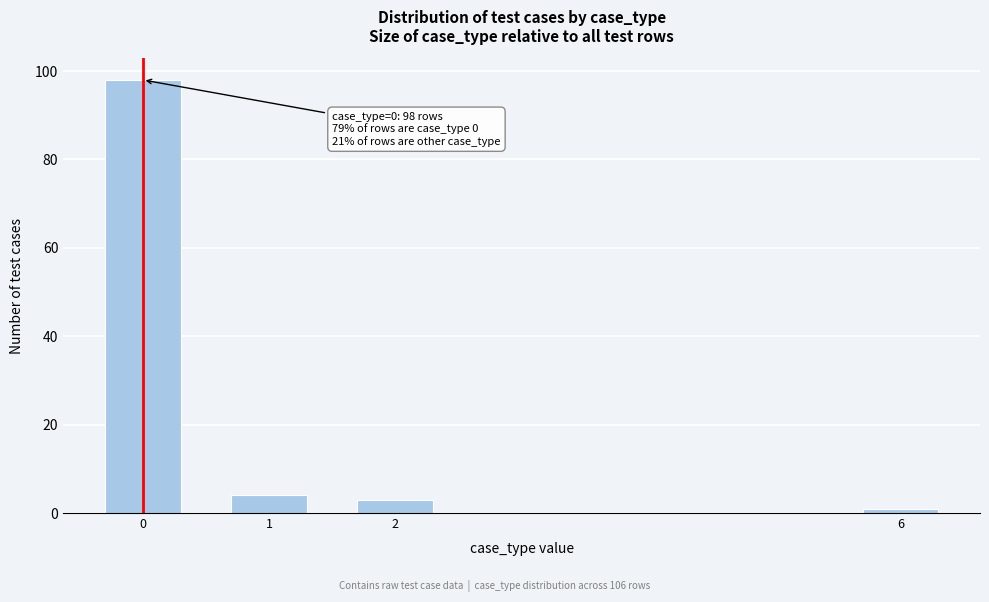

Reading left to right, what are all the values shown in this chart?

0=98	1=4	2=3	6=1